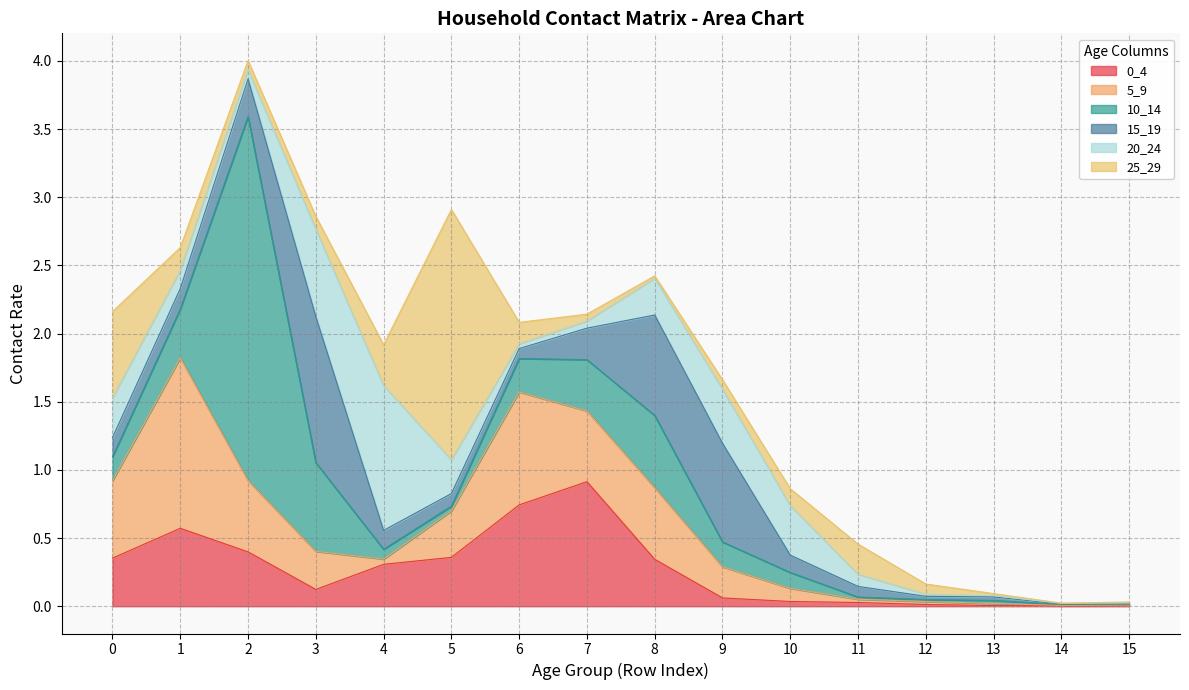

Which series has the largest total across all categories?

10_14